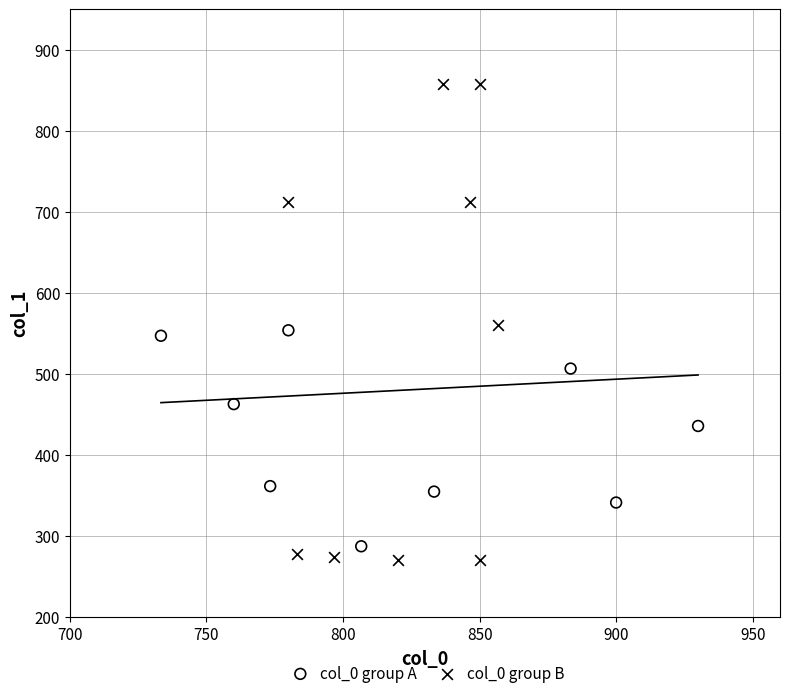

Which series reaches the maximum Y coordinate?

col_0 group B